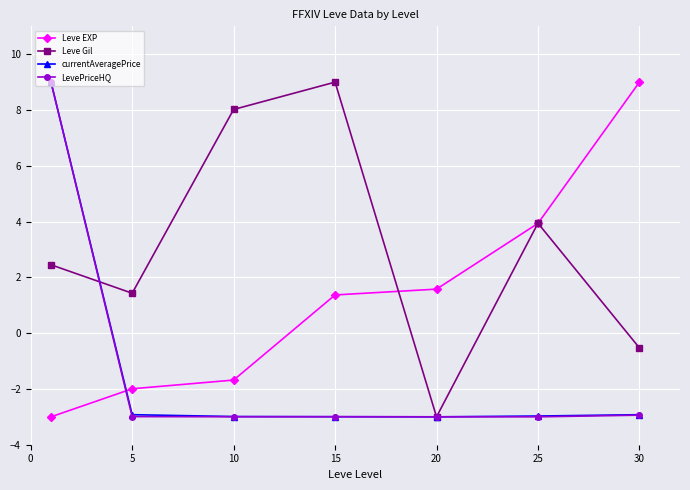

How many data points does each series have?

7